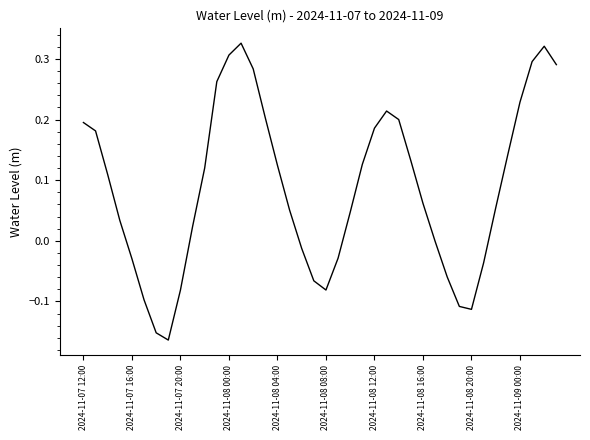

How many lines are shown in the chart?

1